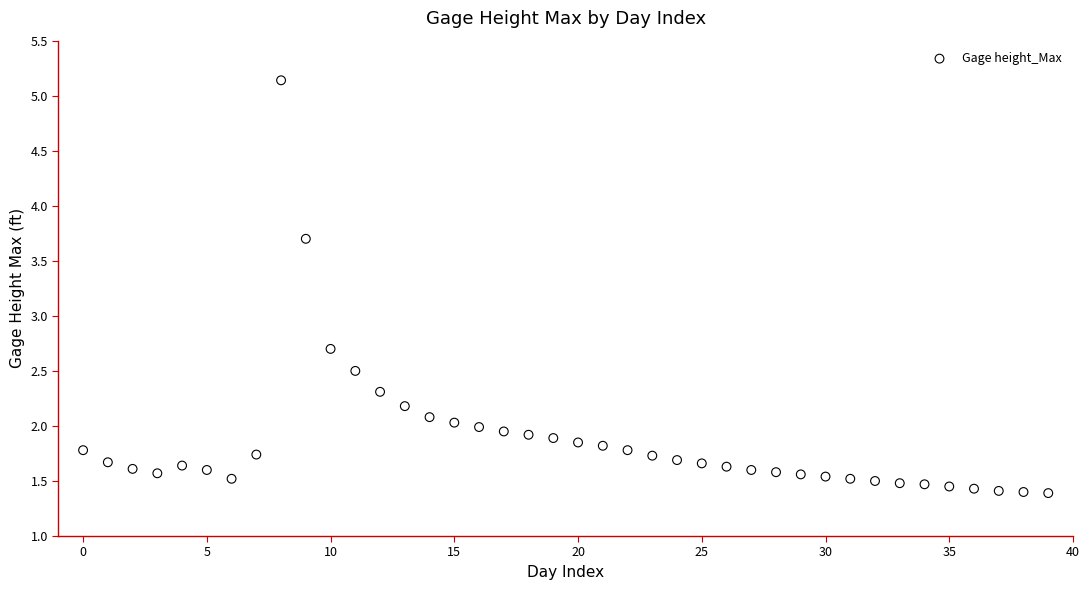

What Y value in the scatter plot is closest to 3?

2.7